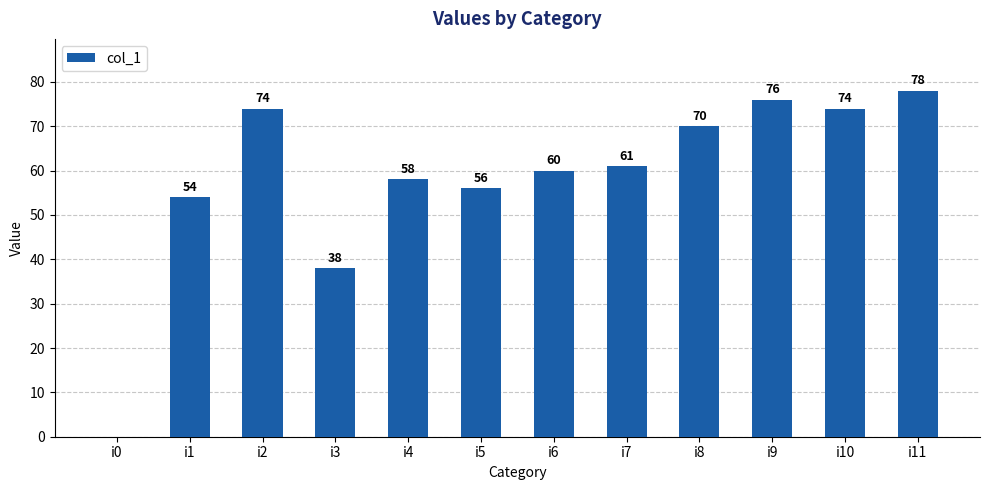

What is the maximum value shown in the chart?

78